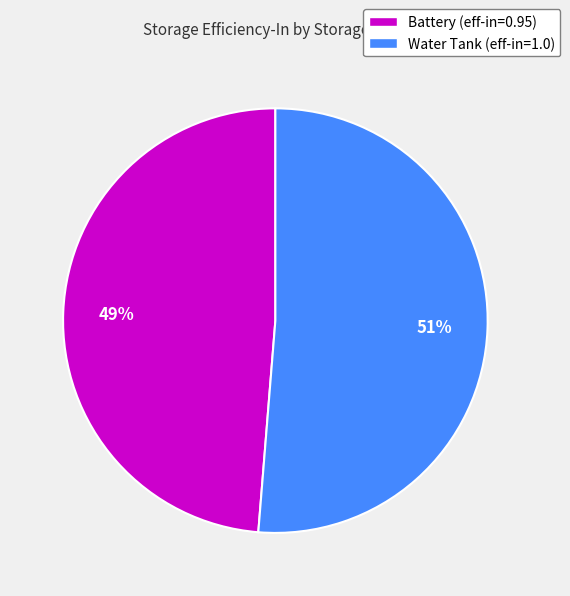

To the nearest percent, what is the average slice percentage?

50%